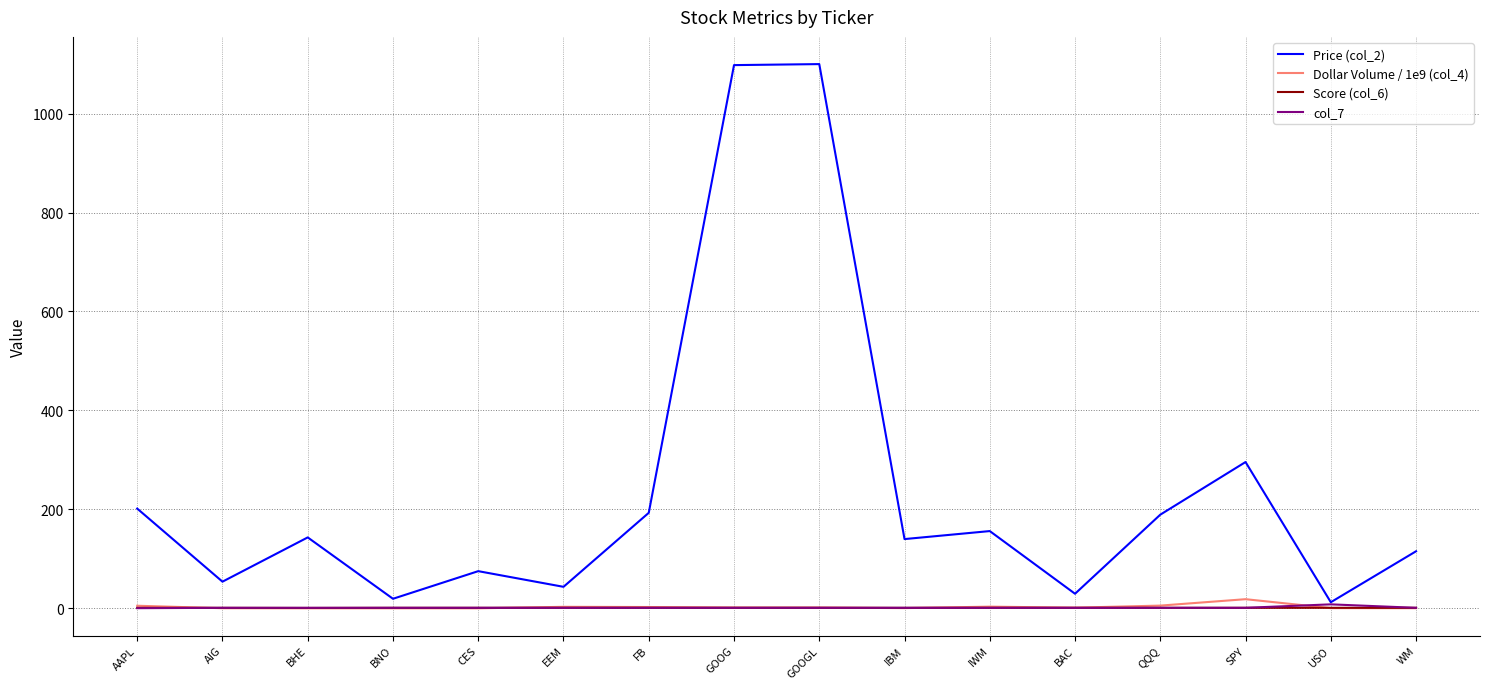

What is the greatest value displayed?

1100.0